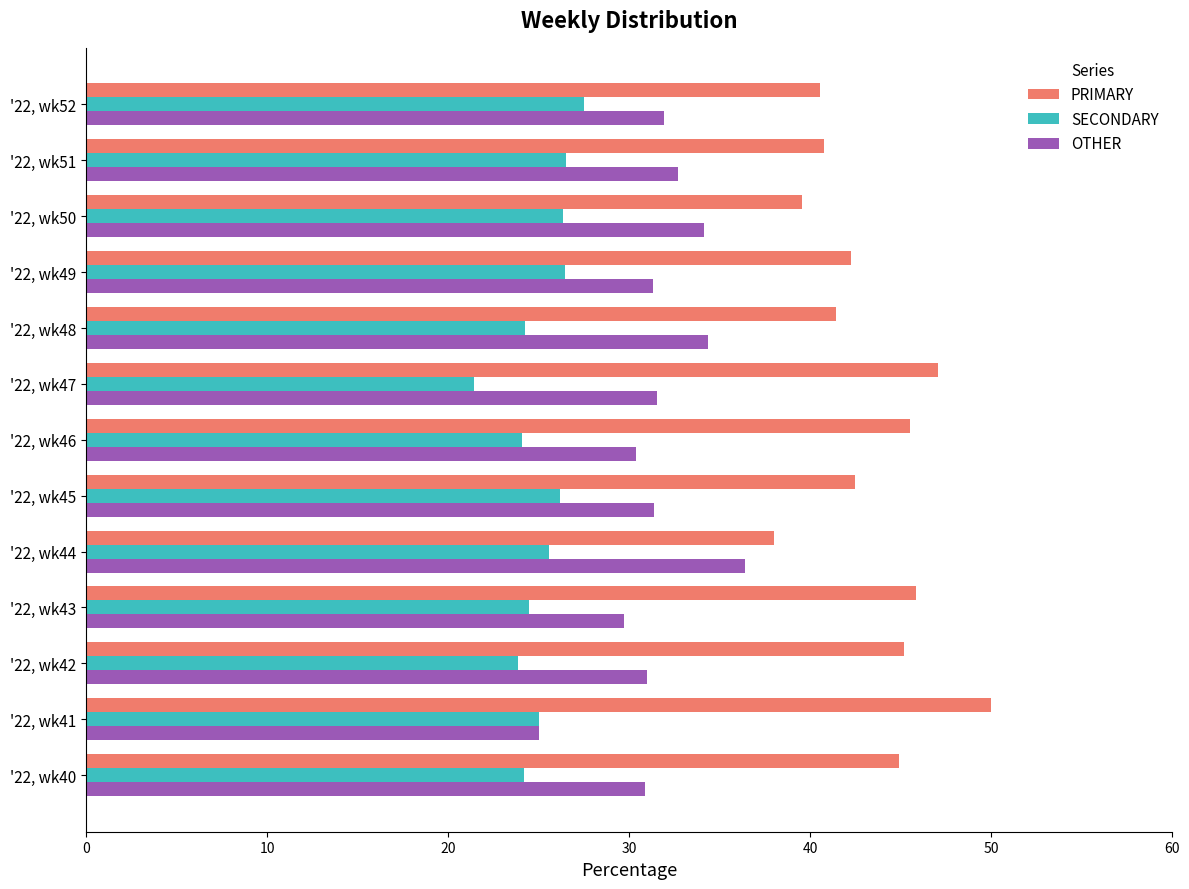

At which category does the chart reach its minimum across all series?

'22, wk47